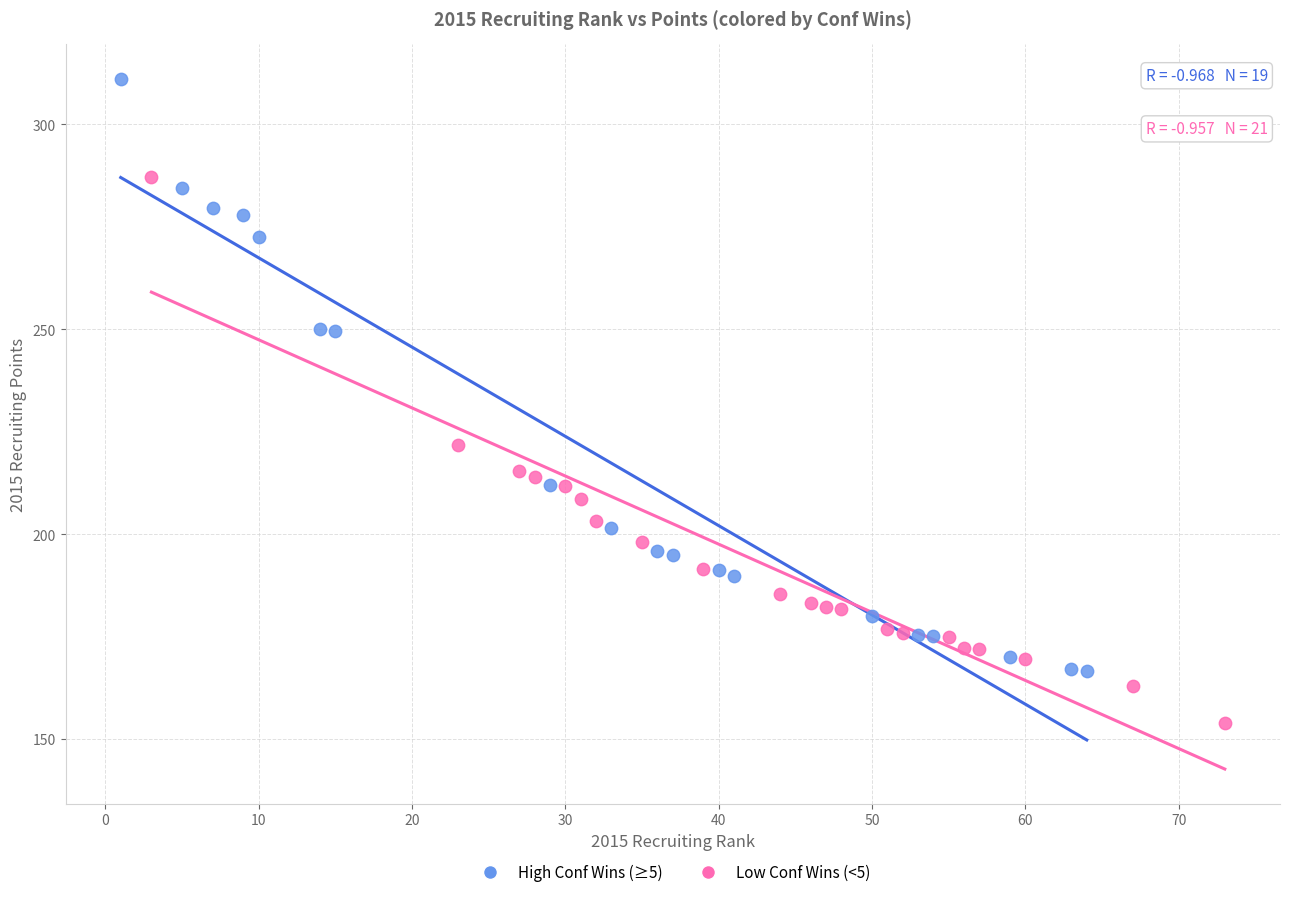

Which series contains the highest Y value?

High Conf Wins (≥5)